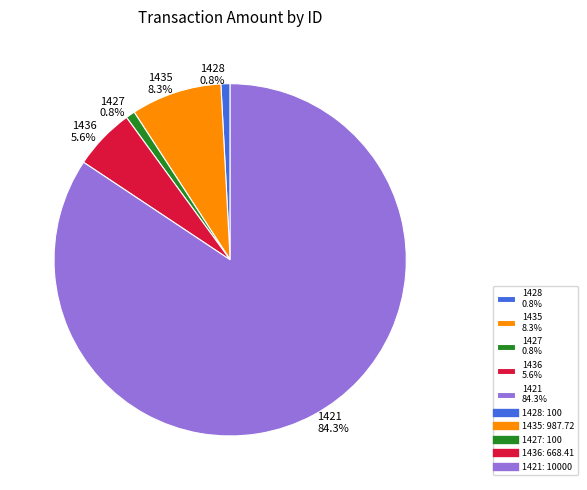

The 1427 slice represents 11% of the pie. True or false?

False